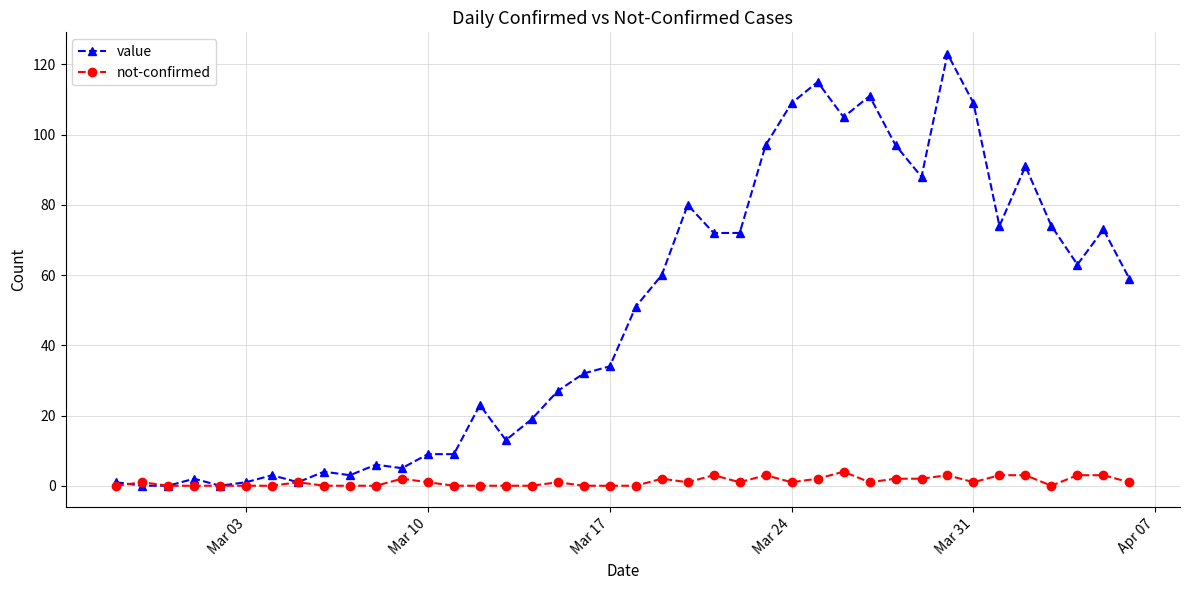

What is the maximum value shown in the chart?

123